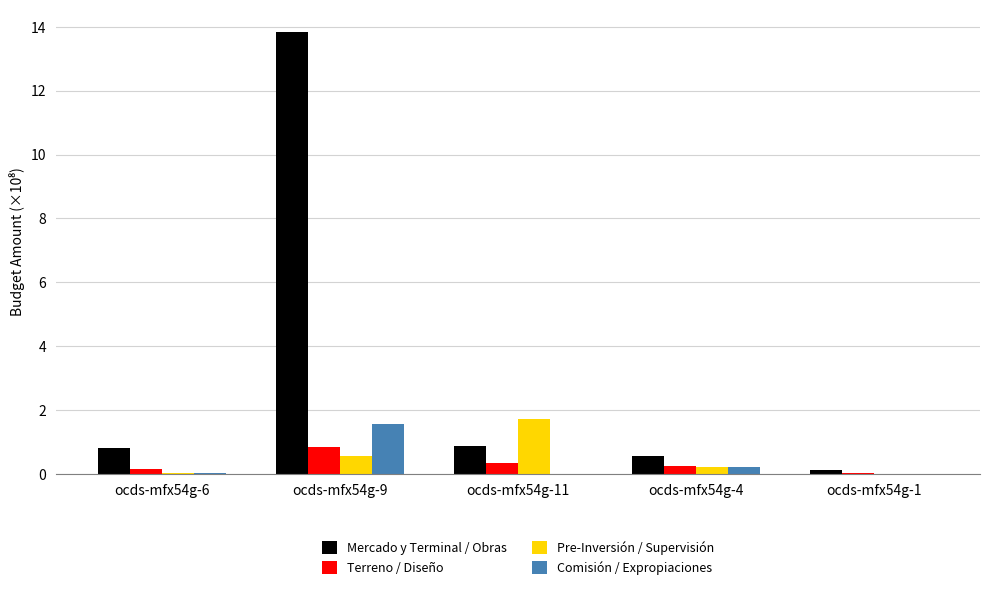

What is the highest value of the Comisión / Expropiaciones series?

1.6